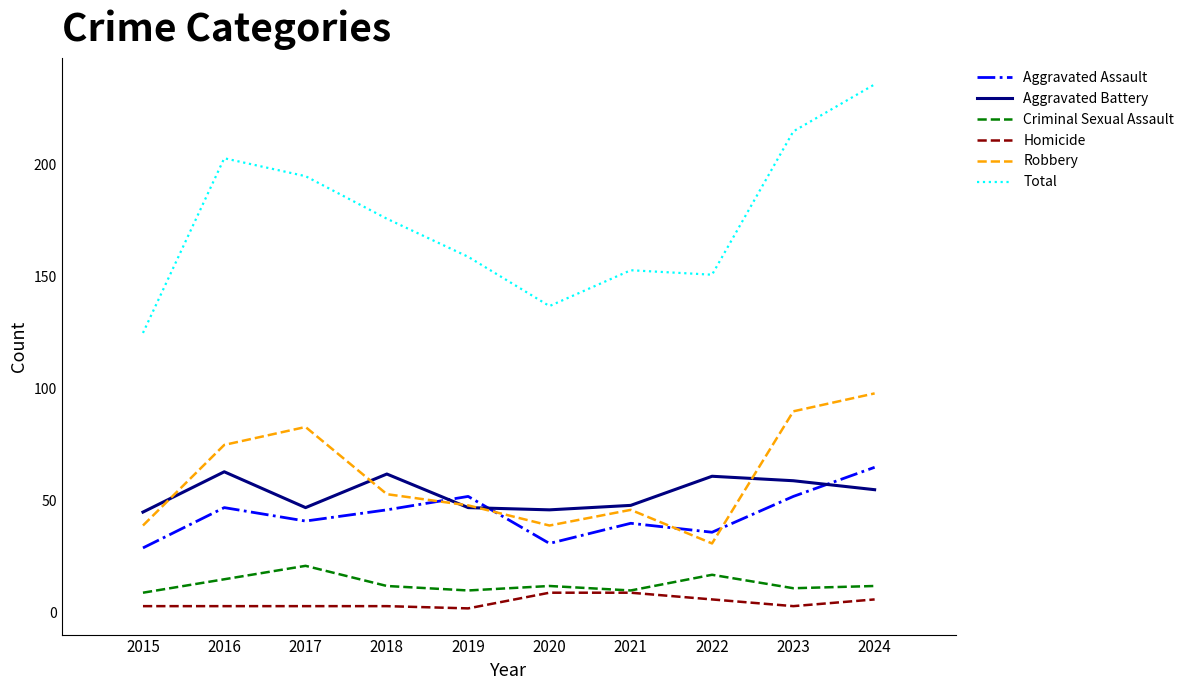

At which category is the sum across all series the highest?

2024